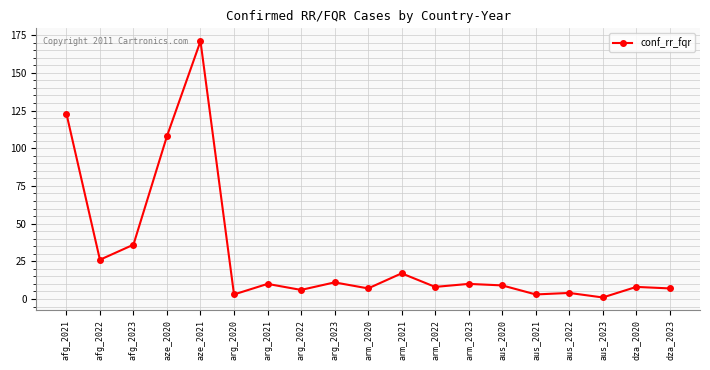

What is the label of the 18th point from the right?

afg_2022